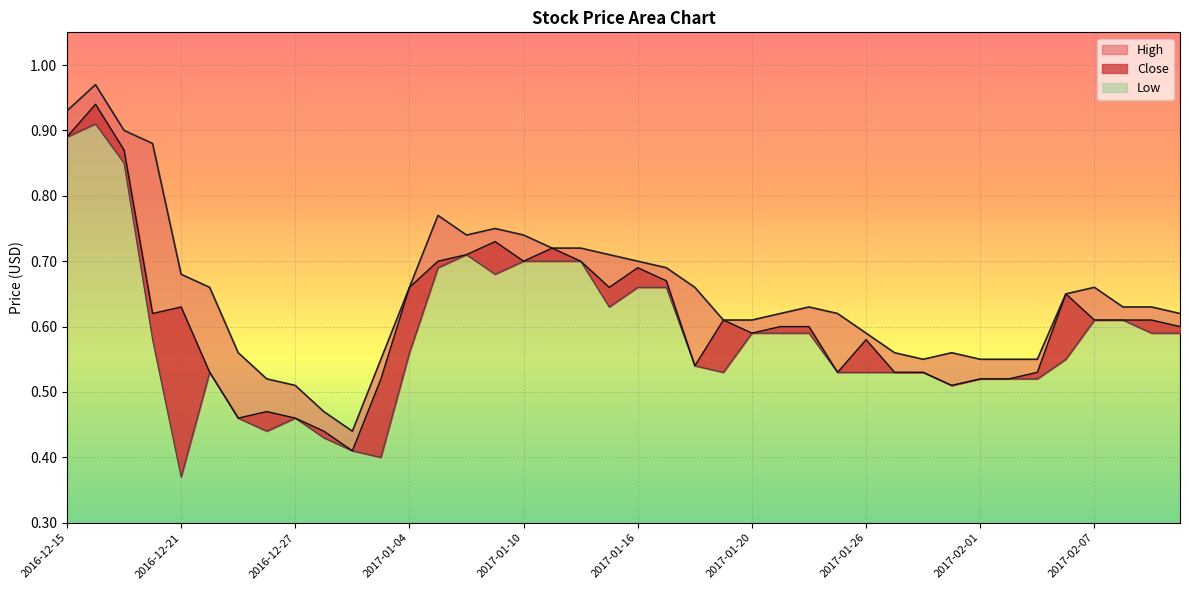

Is it true that Close equals 0.7 at 2017-01-05?

True